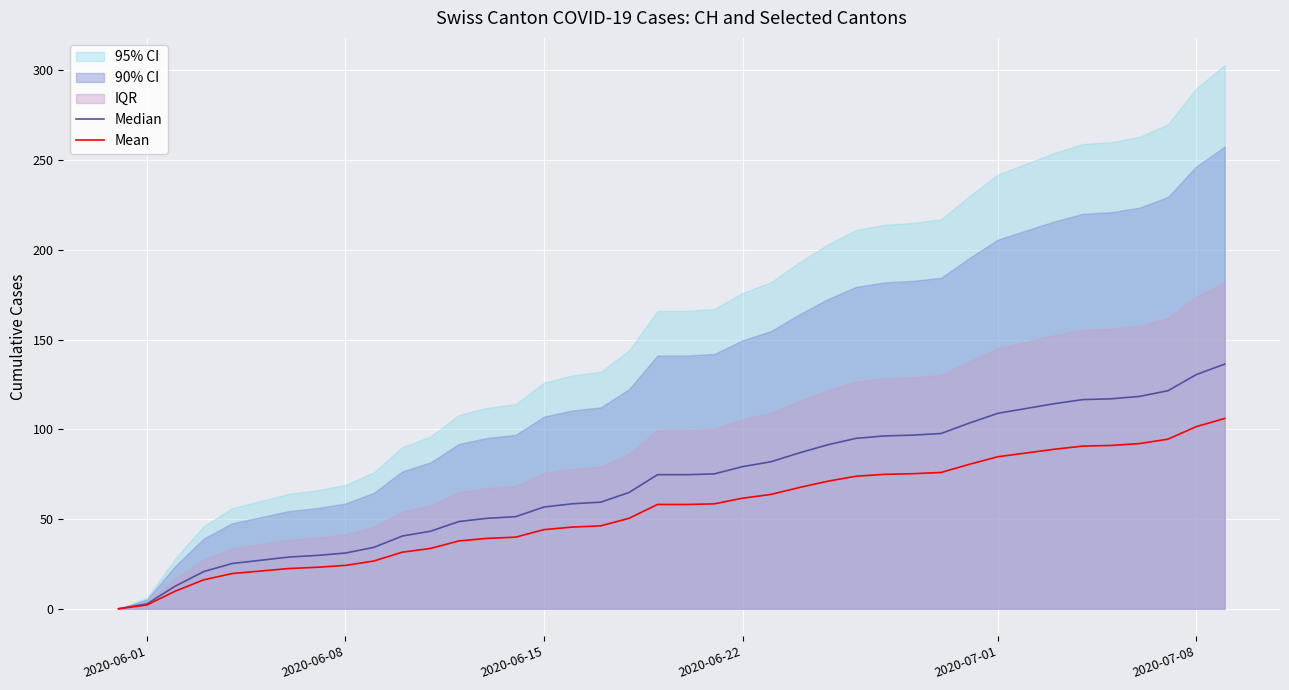

How many data points in Mean are less than 58?

19